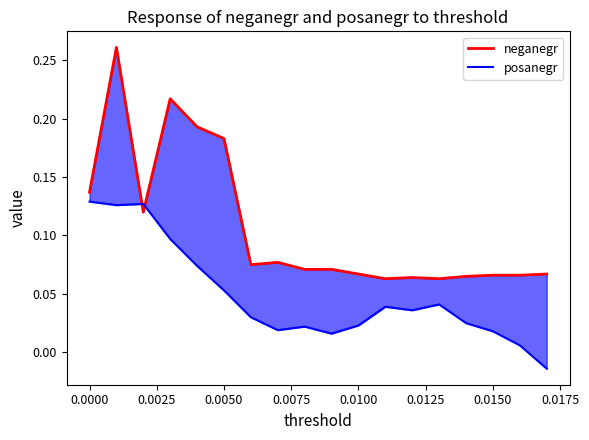

The value of posanegr at 0.0050 is 0.1. True or false?

False